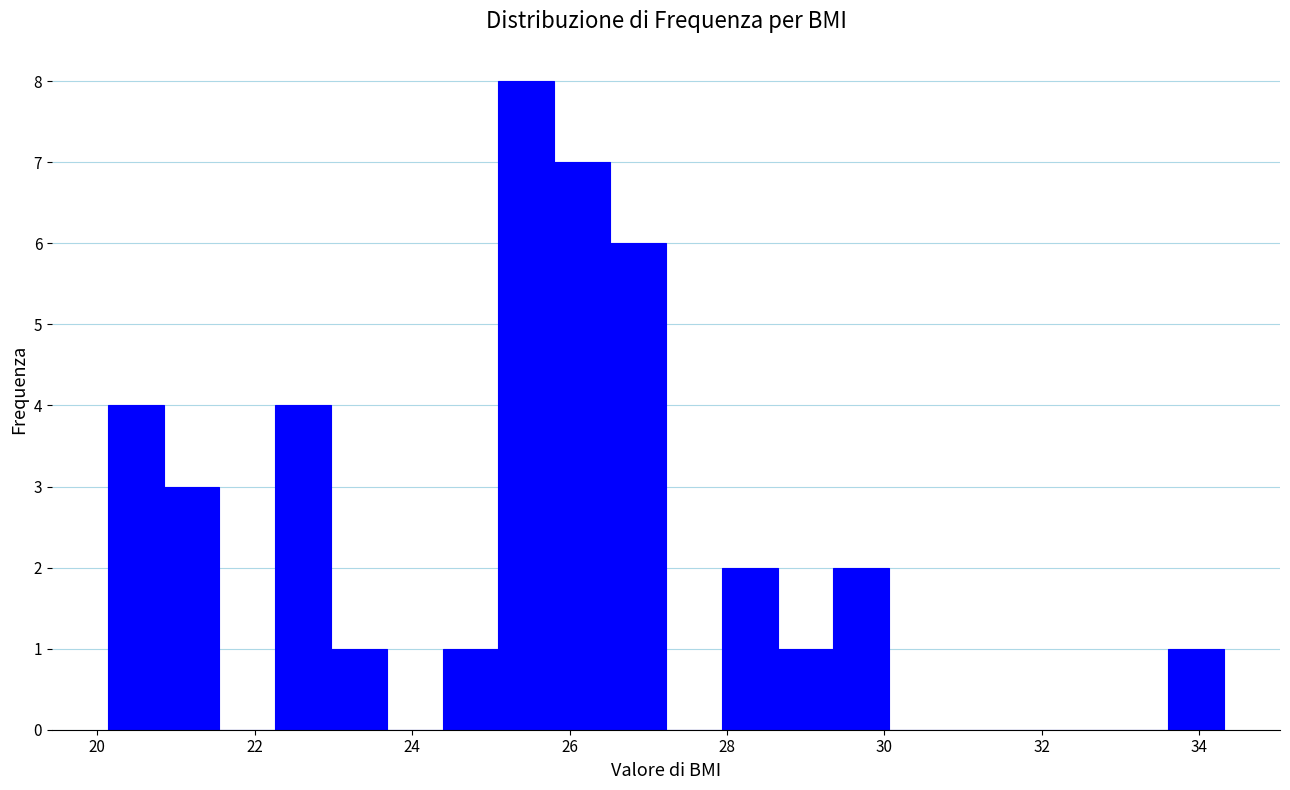

Read against the x-axis, roughly where is the centre of the tallest bar?

25.4